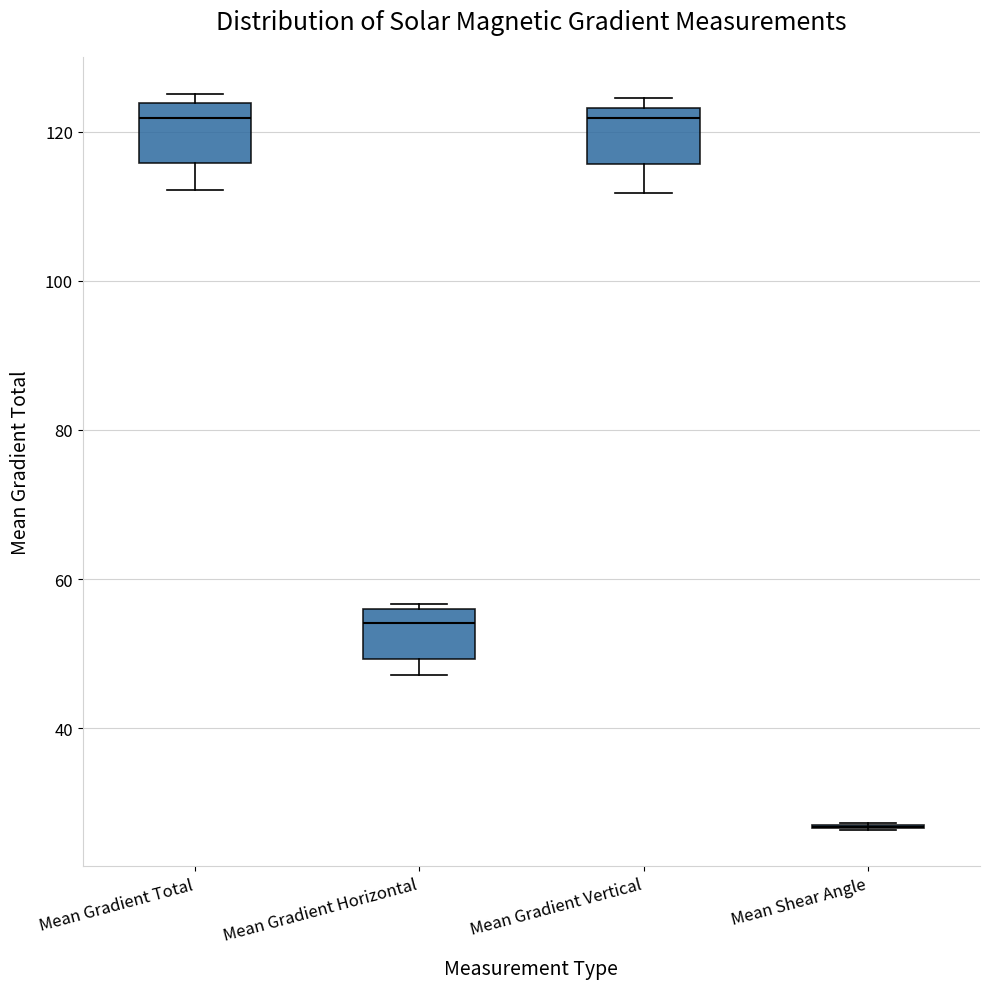

Reading left to right, transcribe this box plot: for each box, give where its median line is, the range the box spans, and where its two whiskers end, as read against the y-axis. The values are not printed on the chart, so give them approximately, as read against the axis.

Mean Gradient Total: median 122, box 116 to 124, whiskers 112 to 126
Mean Gradient Horizontal: median 54, box 50 to 56, whiskers 48 to 56
Mean Gradient Vertical: median 122, box 116 to 124, whiskers 112 to 124 (just above the box's upper edge)
Mean Shear Angle: box collapsed to a line at 26, whiskers 26 to 28